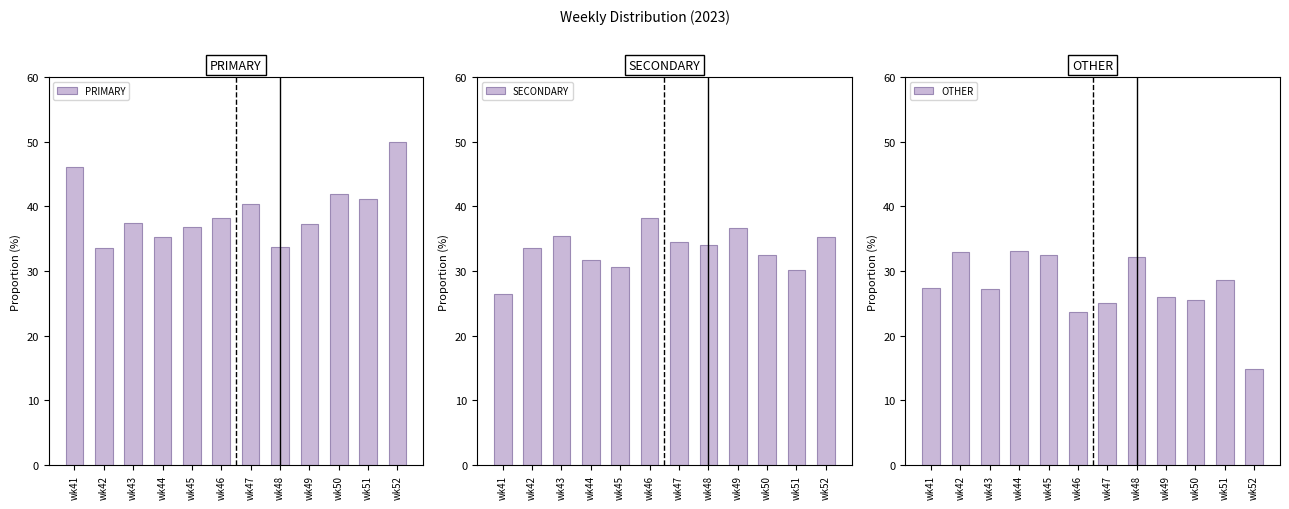

What is the highest value of the PRIMARY series?

50.0